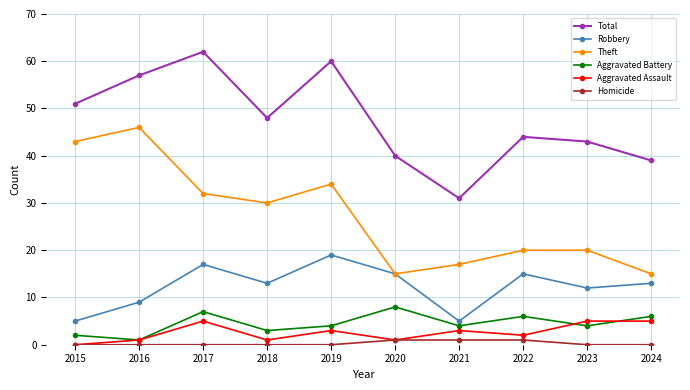

Is it true that Robbery equals 5 at 2015?

True